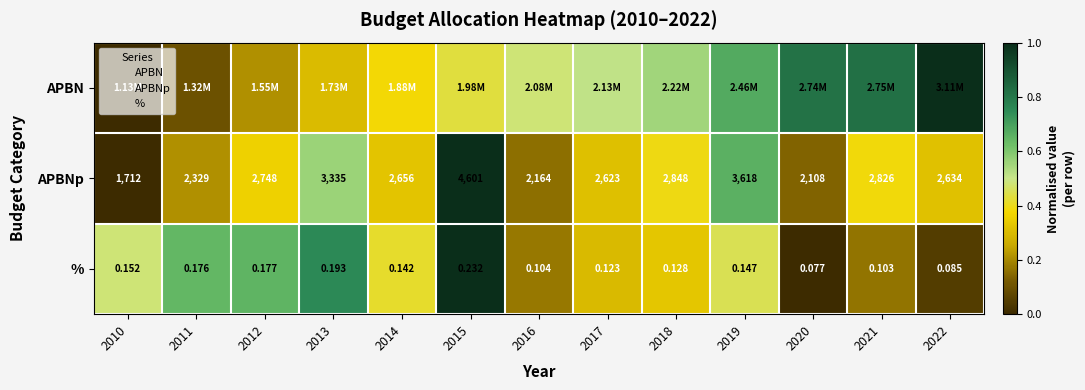

What is the average value of the % series?

0.4